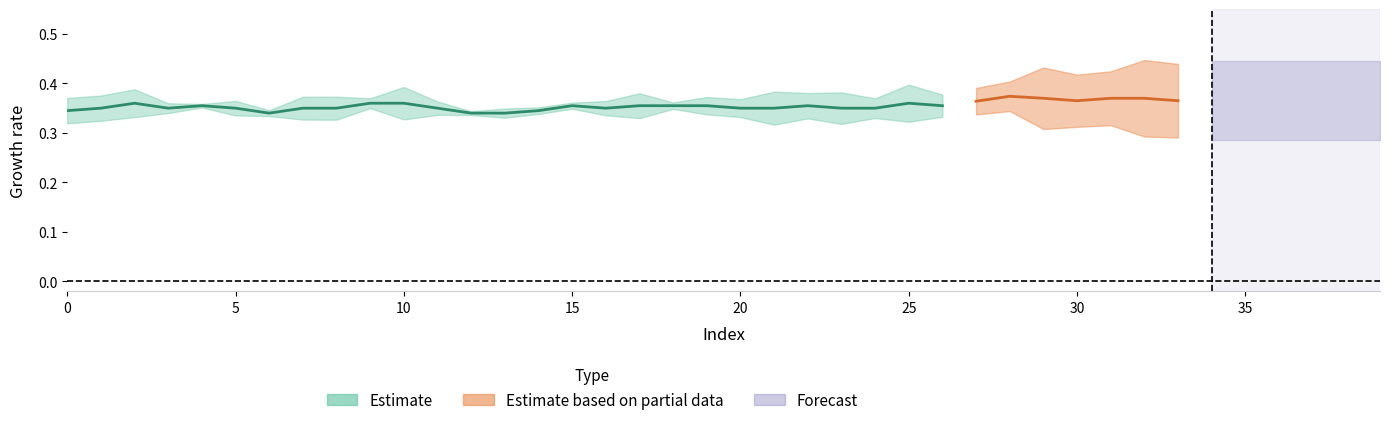

What is the approximate value of mean at 37?

0.3